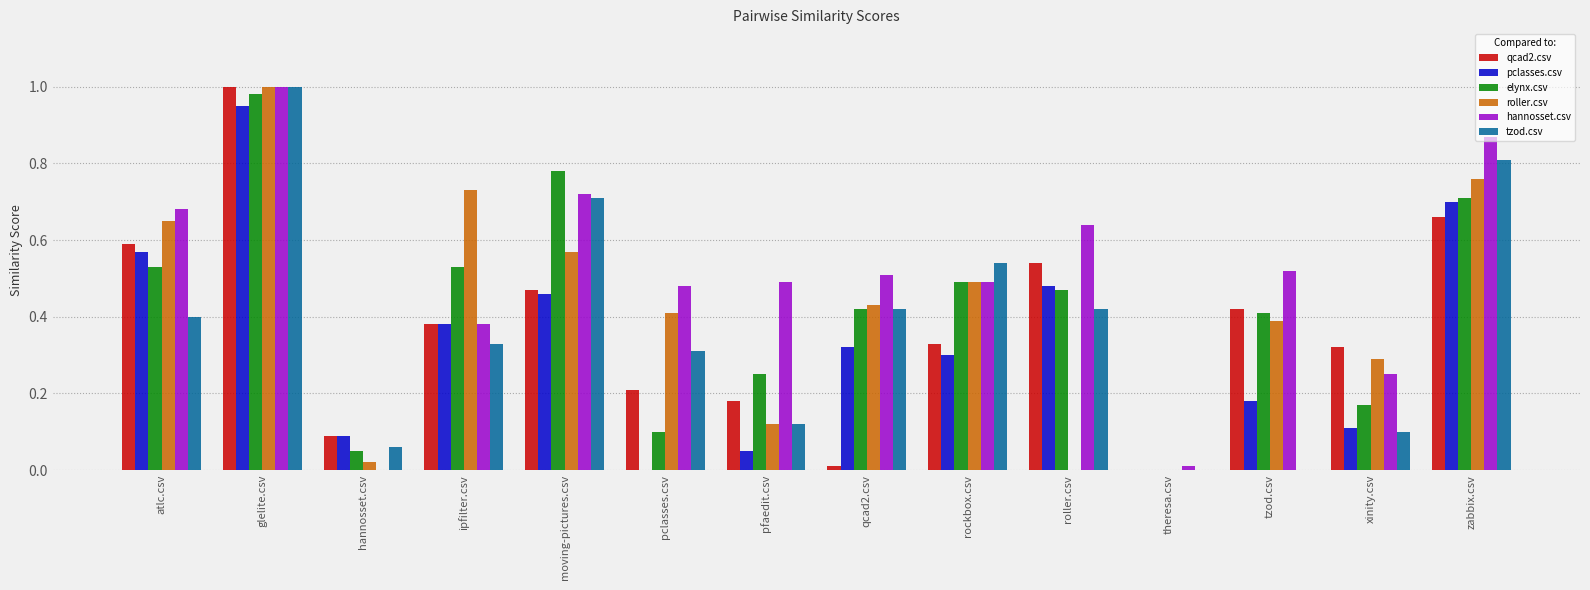

Which series has the largest total across all categories?

hannosset.csv